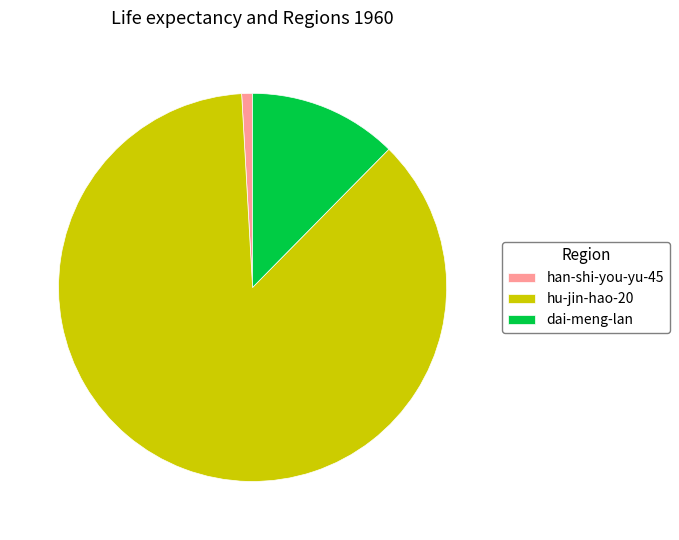

Which slice represents more than half of the pie?

hu-jin-hao-20